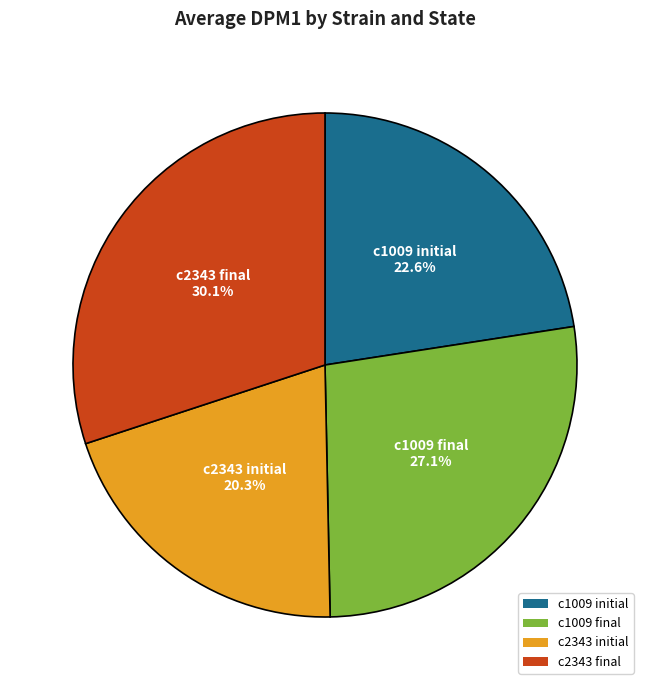

Is there any slice that represents more than half of the pie?

No